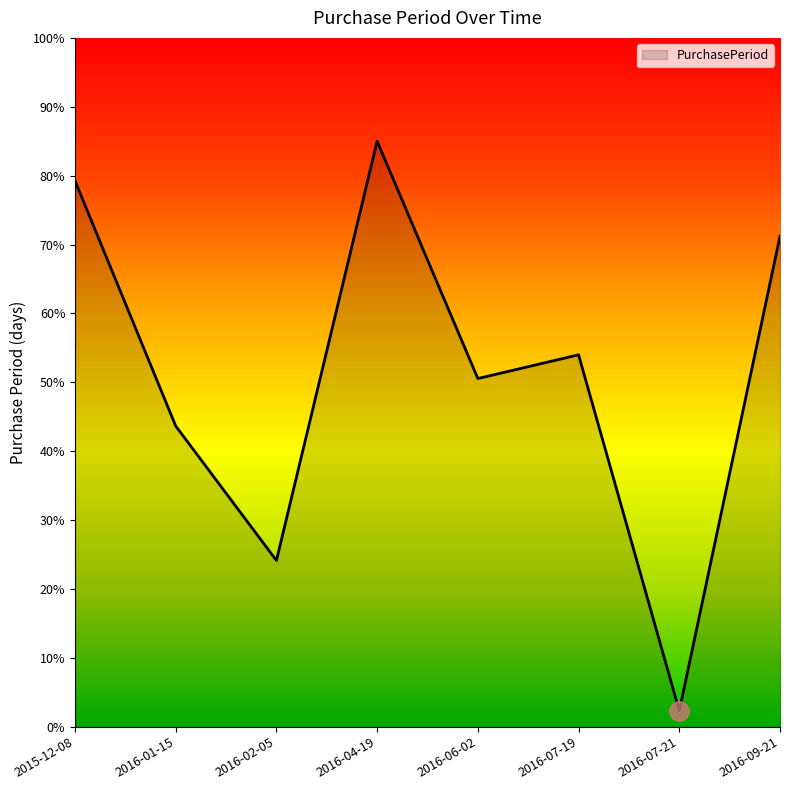

What position from the left is 2016-04-19?

4